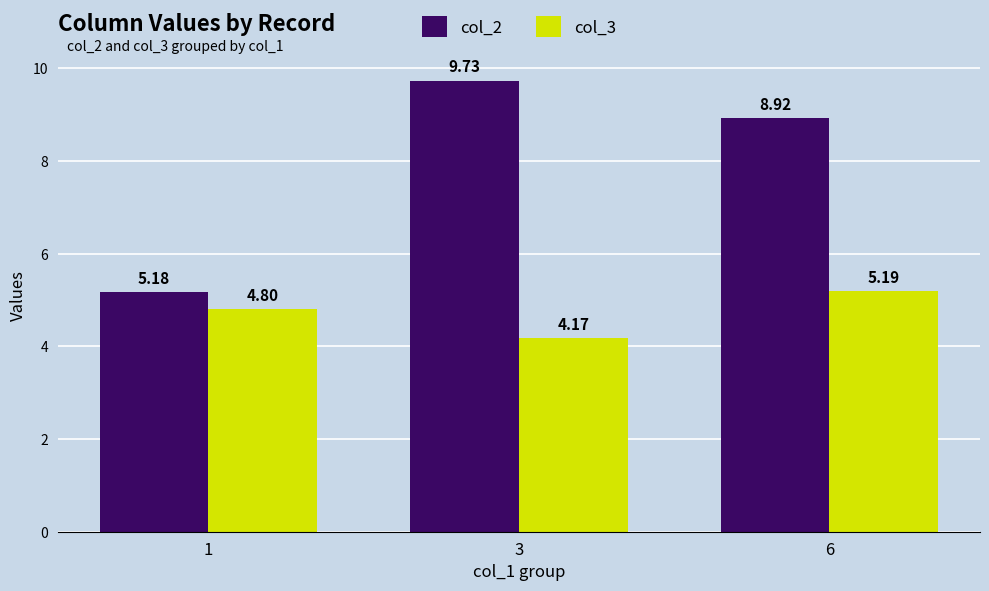

Which series has the largest total across all categories?

col_2